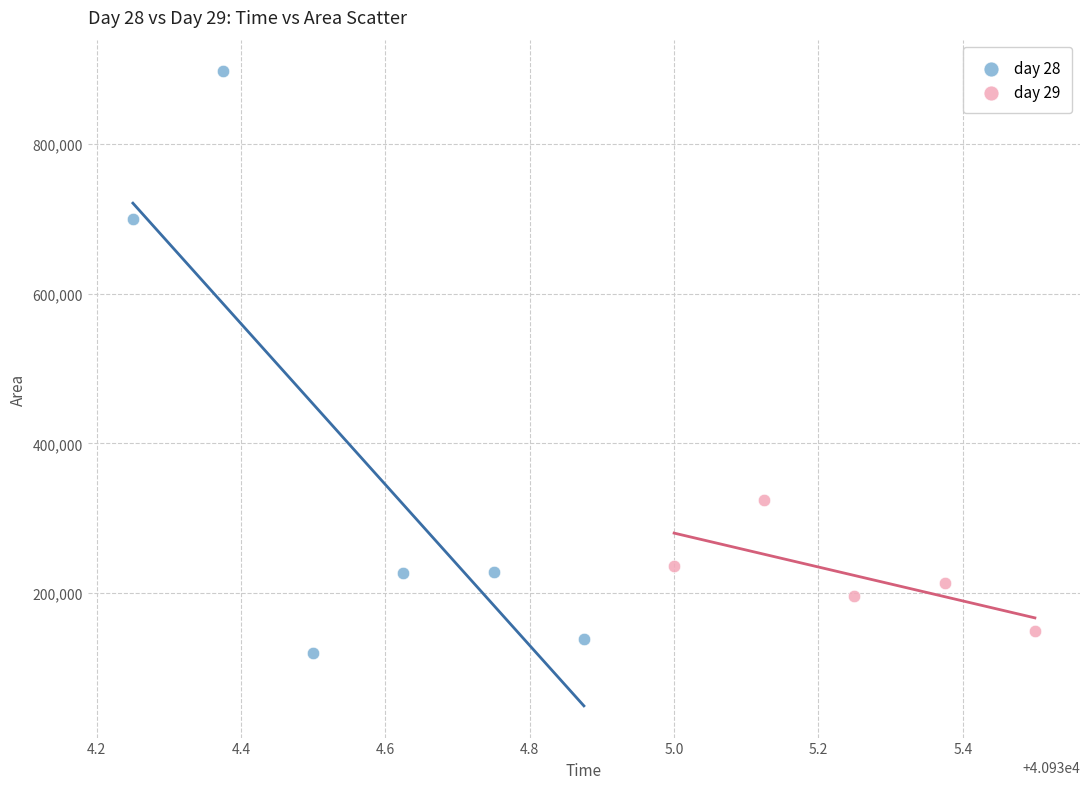

Which series has the largest Y range (max minus min)?

day 28